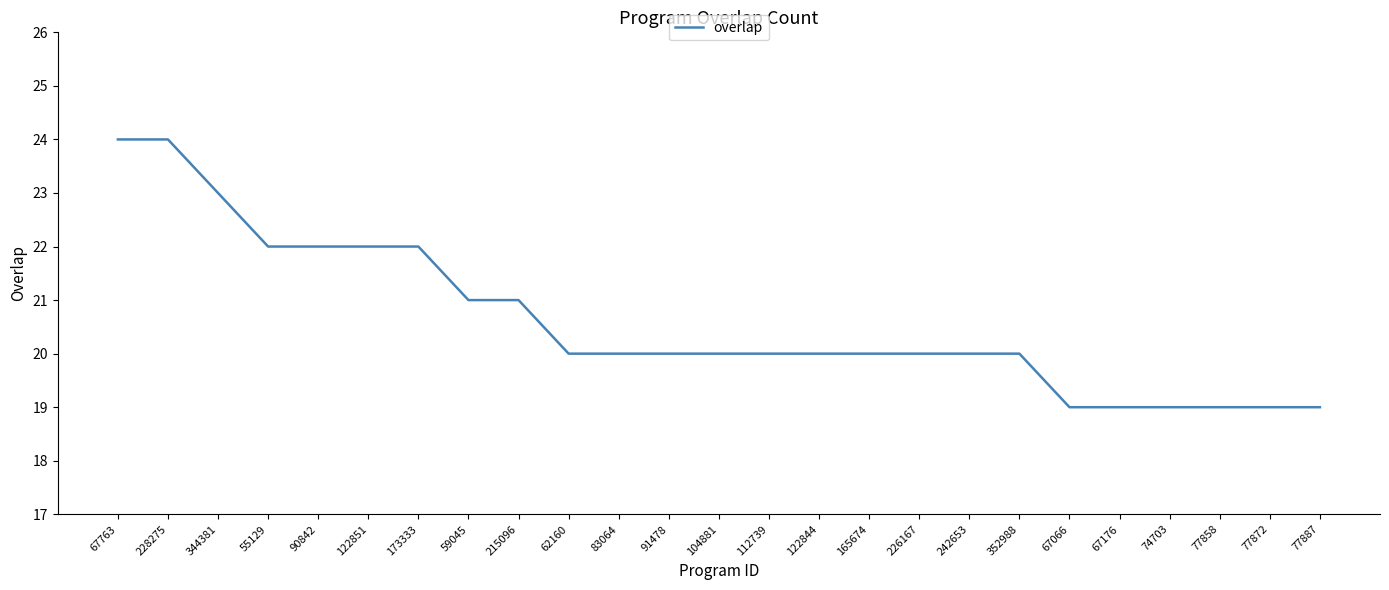

How many categories are shown in the chart?

25